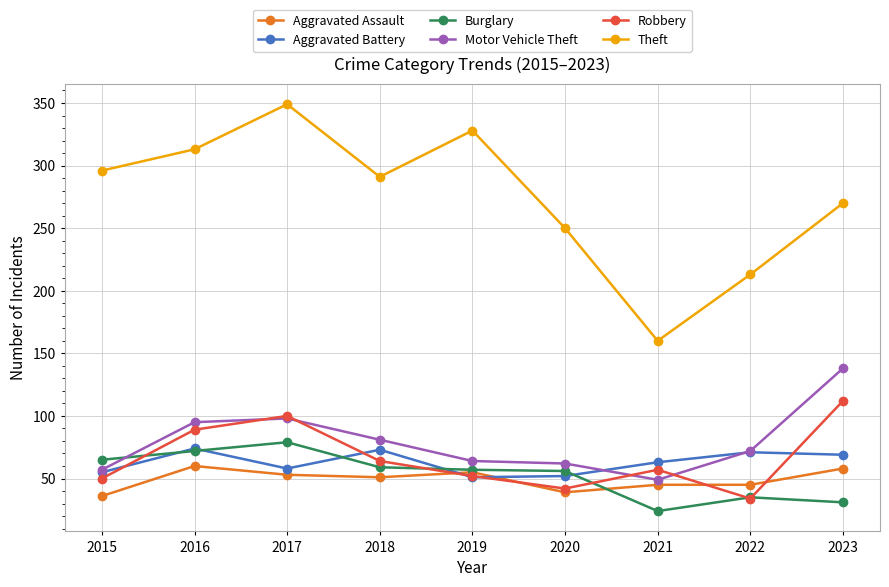

Between 2016 and 2017, which series saw the biggest shift?

Theft